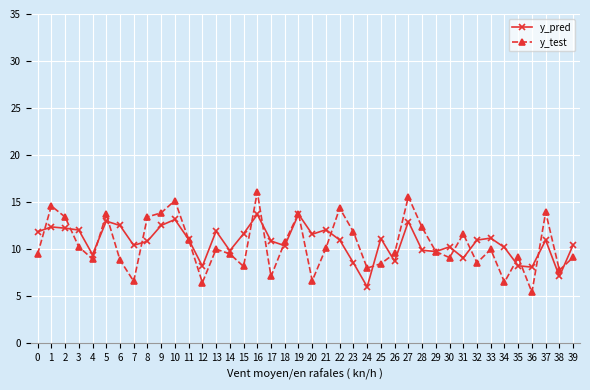

Where do y_pred and y_test first cross each other?

0 and 1